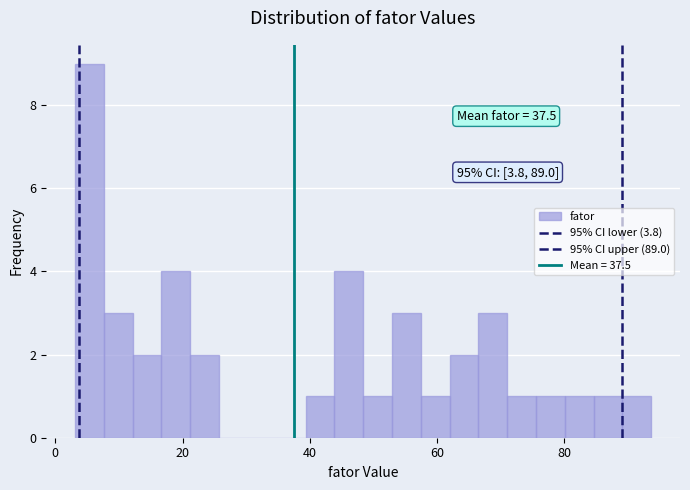

Around what value on the x-axis is the tallest bar? Give the approximate position of its centre, as read against the axis.

6